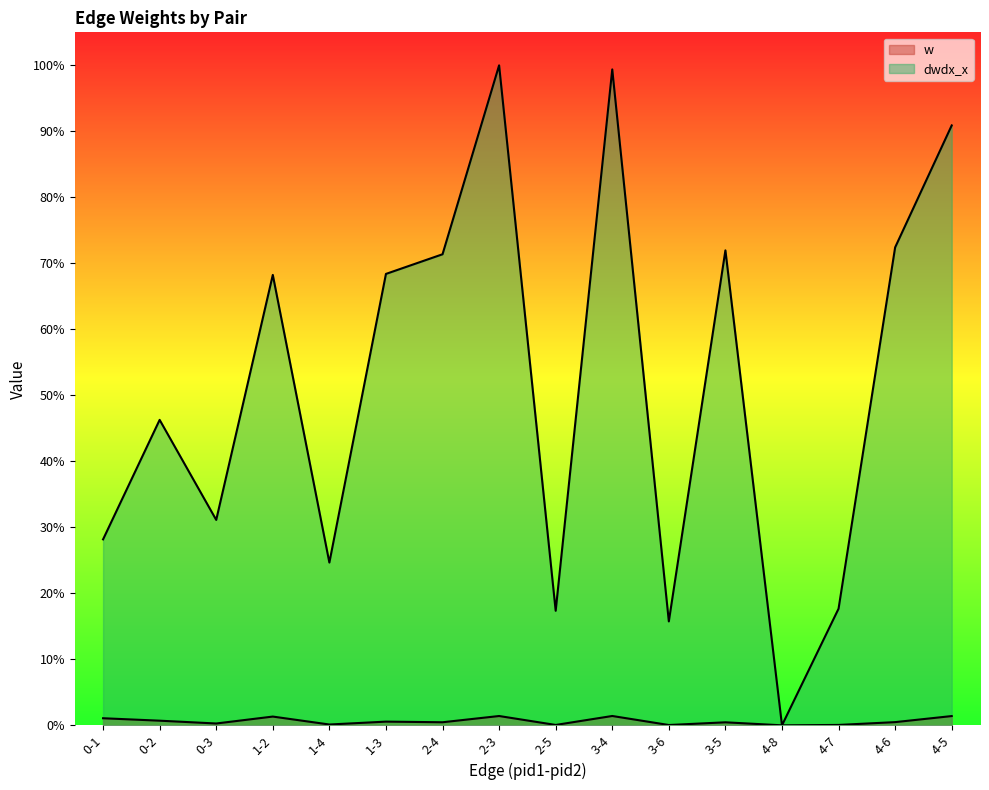

What is the label of the 10th point from the right?

2-4